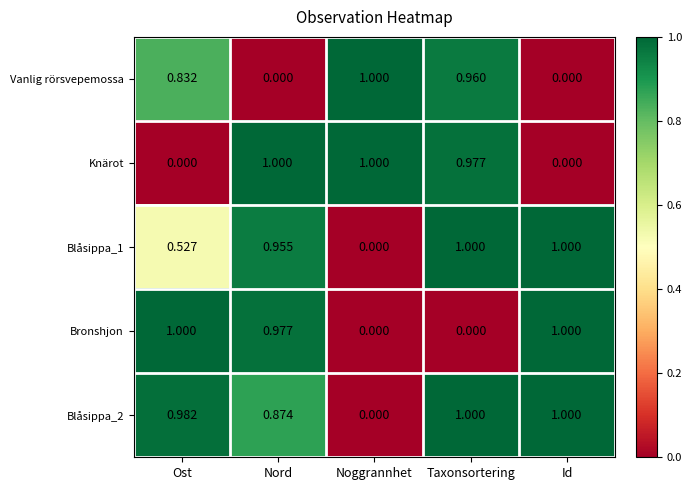

Between Nord and Id, which series saw the biggest shift?

Knärot